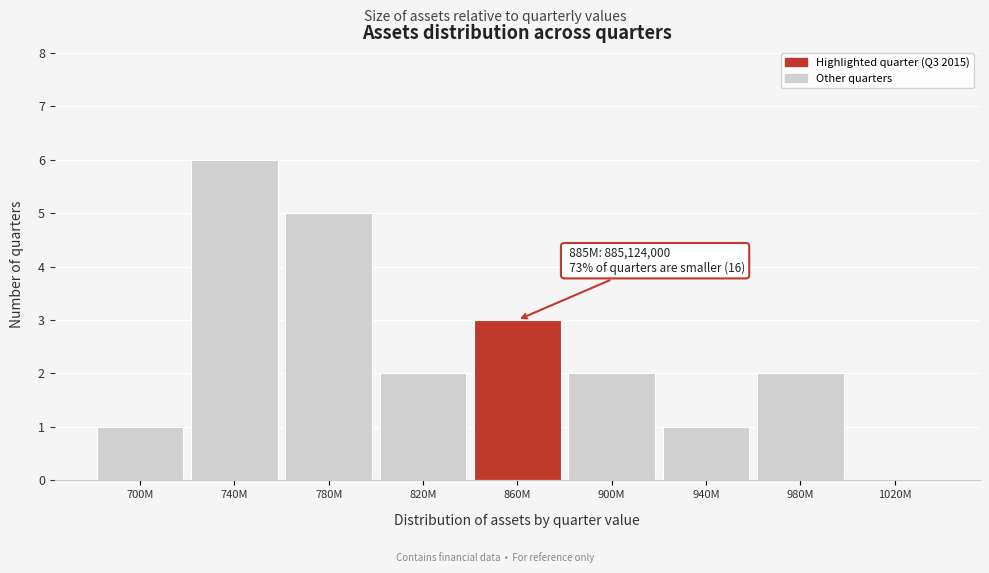

Reading left to right, extract all data points from this chart.

700M=1	740M=6	780M=5	820M=2	860M=3	900M=2	940M=1	980M=2	1020M=0